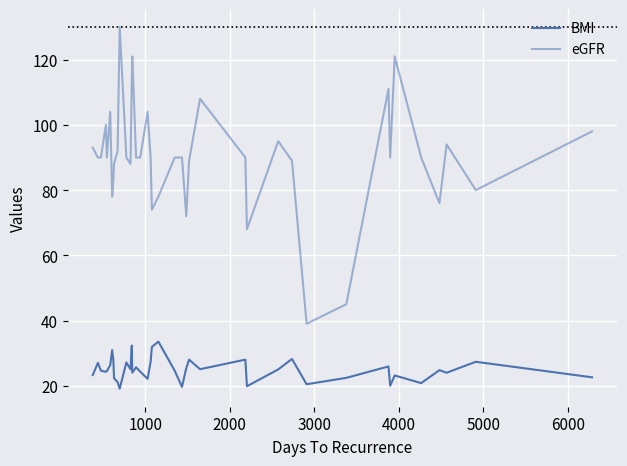

Which series has the largest range (max minus min)?

eGFR